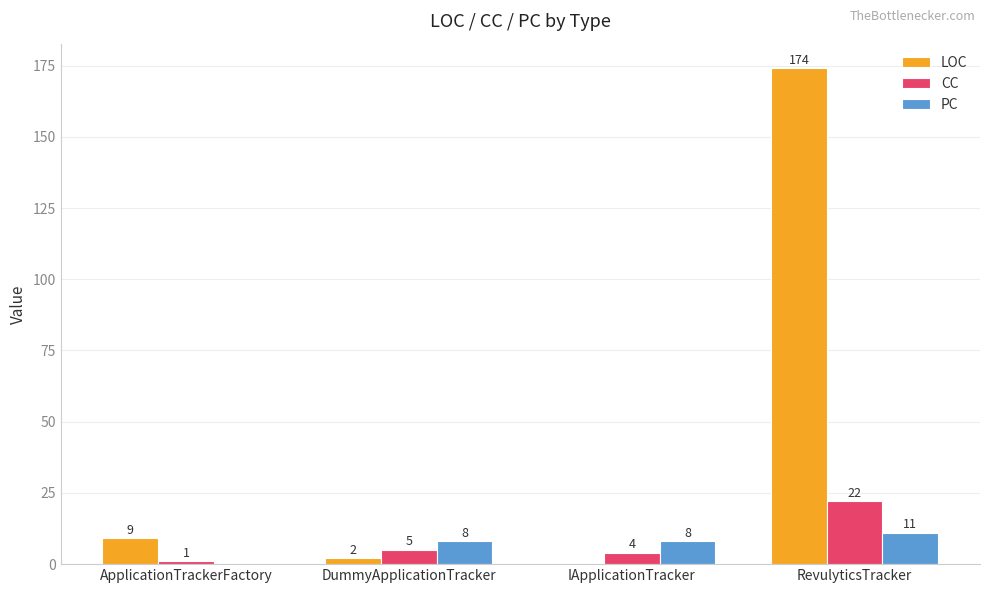

Are the bars horizontal?

No